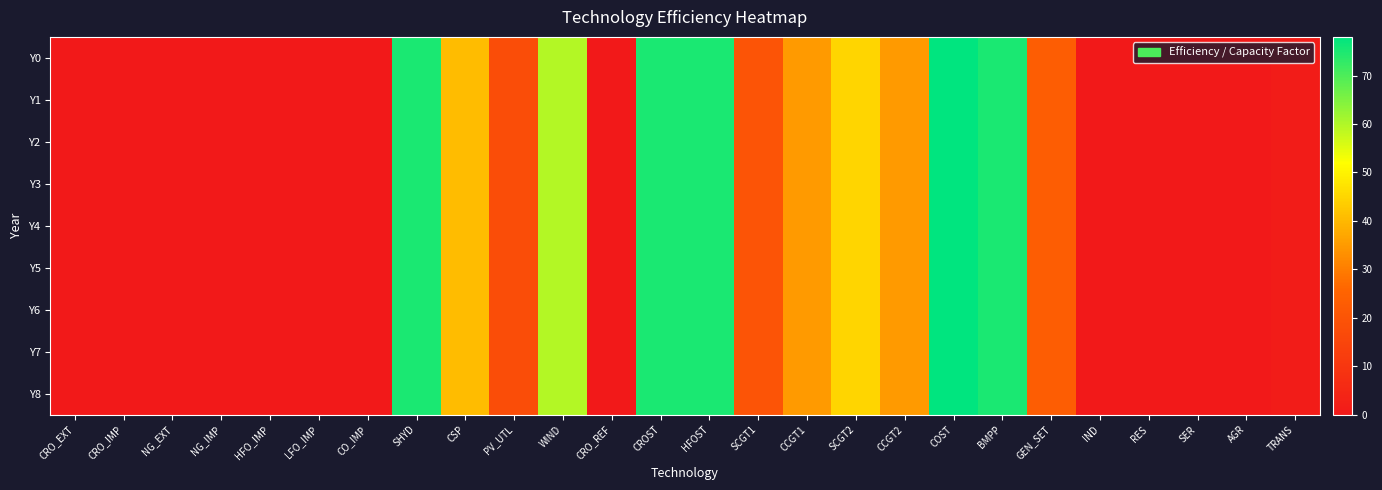

At how many categories does at least one series exceed 11?

13